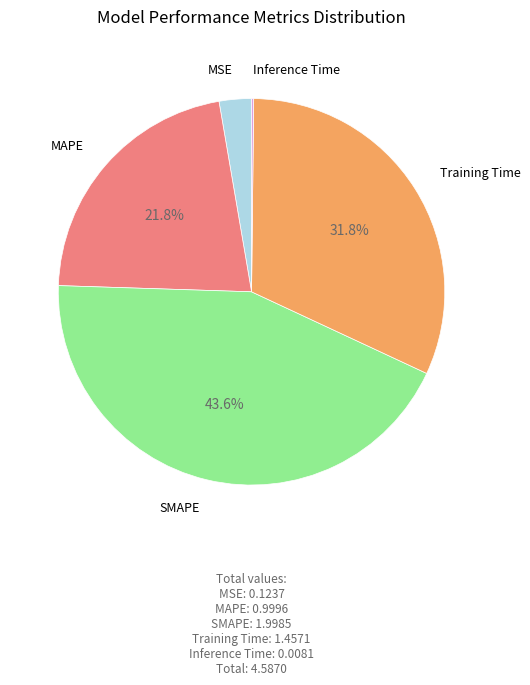

Approximately how many times larger is the value at MAPE compared to Training Time?

0.7